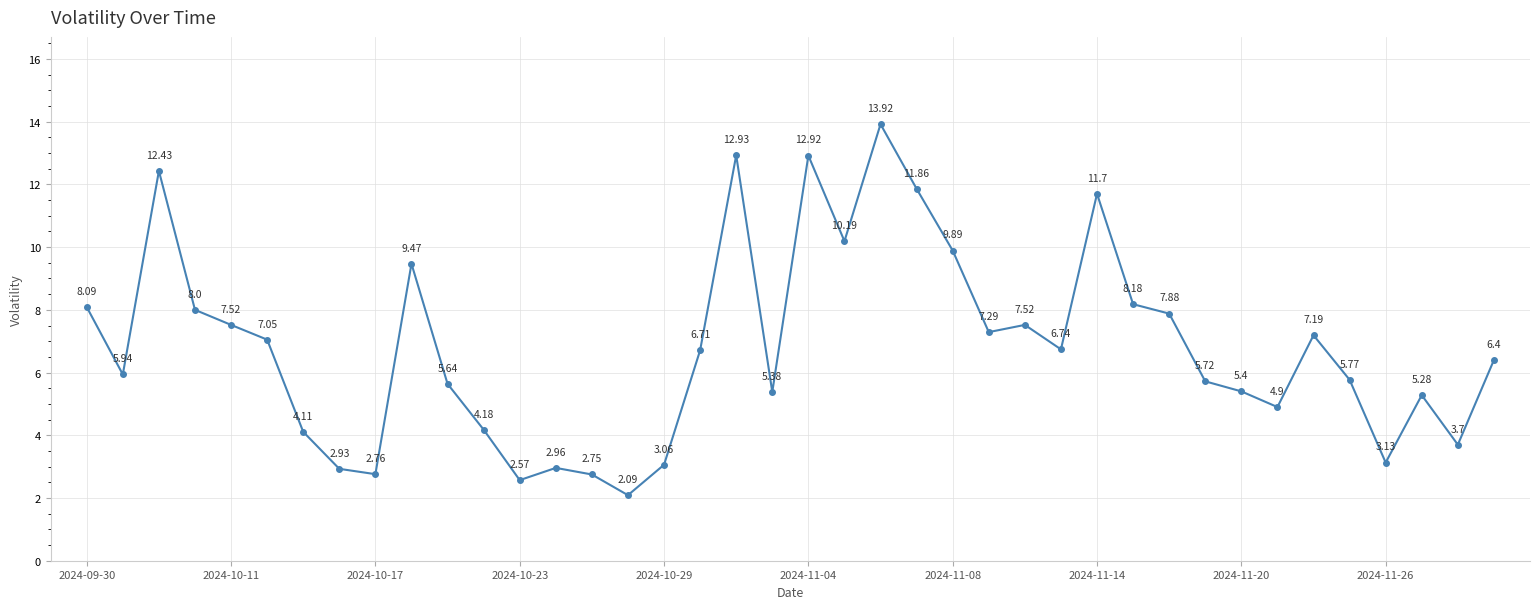

What is the average value?

6.8